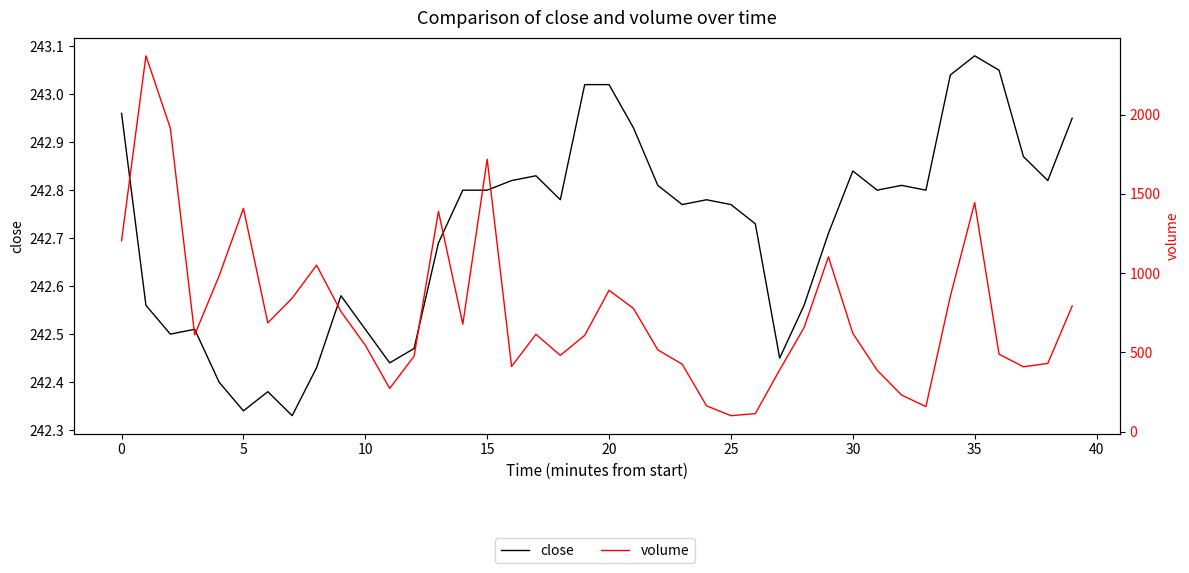

What is the value of the volume point at the 19th from the left?

480.7